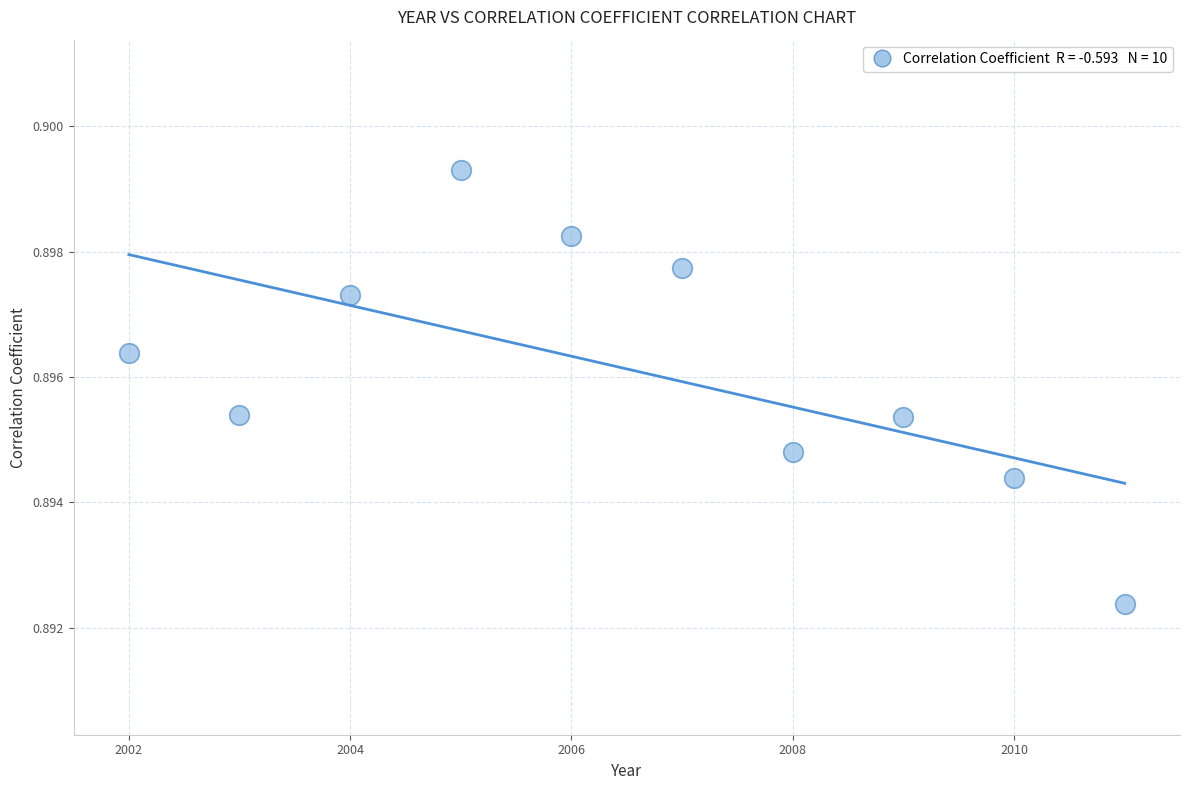

What is the range of X values (max minus min)?

9.0